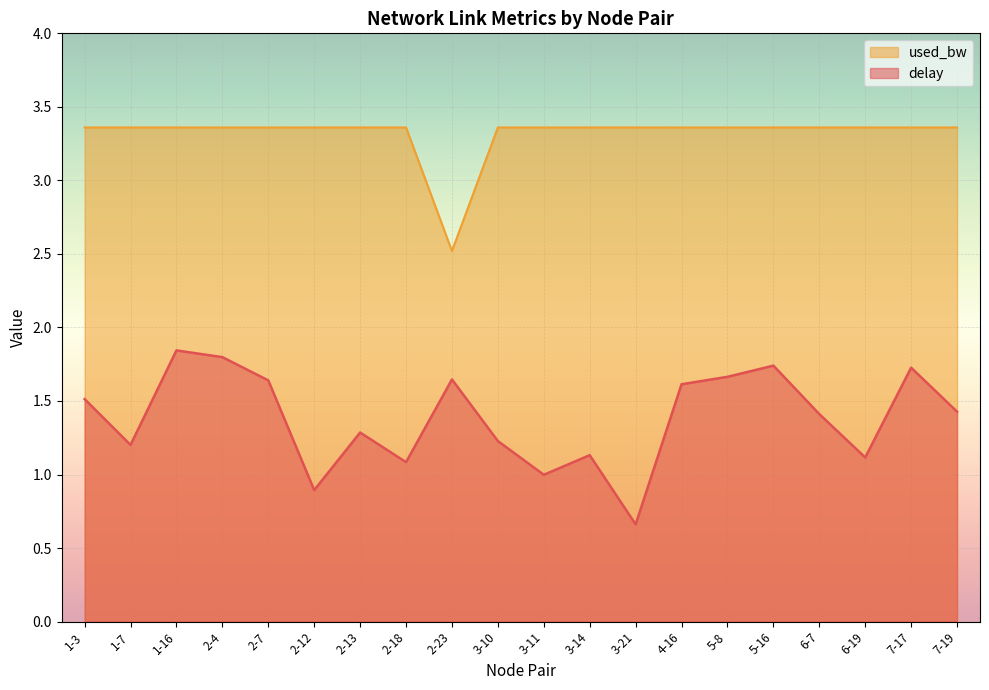

The delay series shows 1.7 at 5-8. True or false?

True